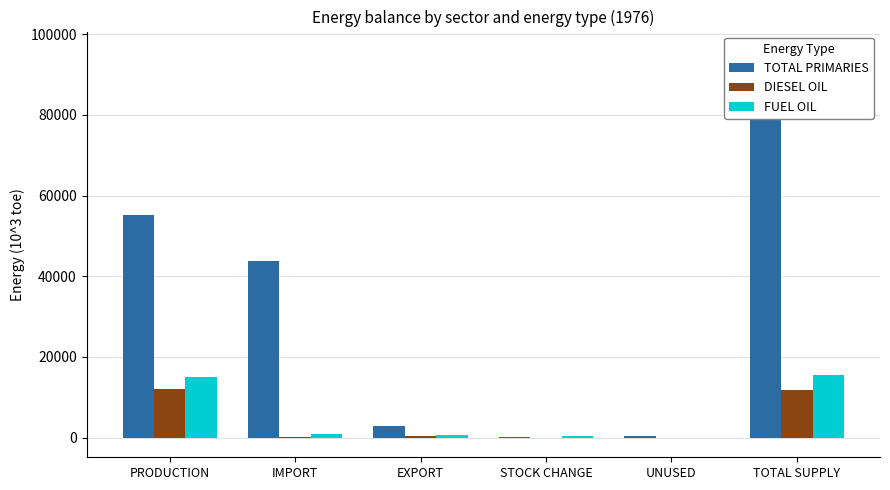

Which series has the largest range (max minus min)?

TOTAL PRIMARIES